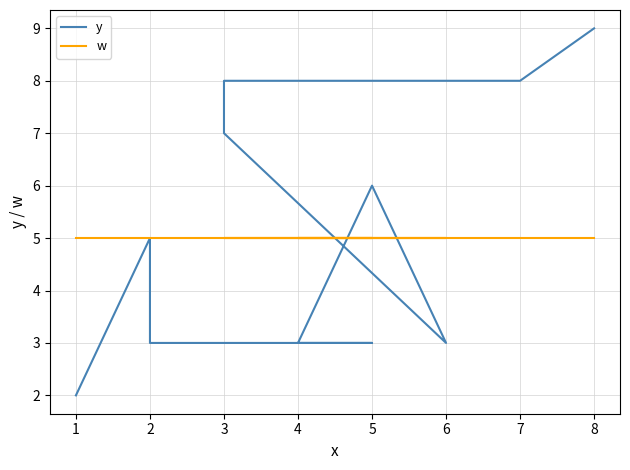

Does the chart display data point markers on the line(s)?

No